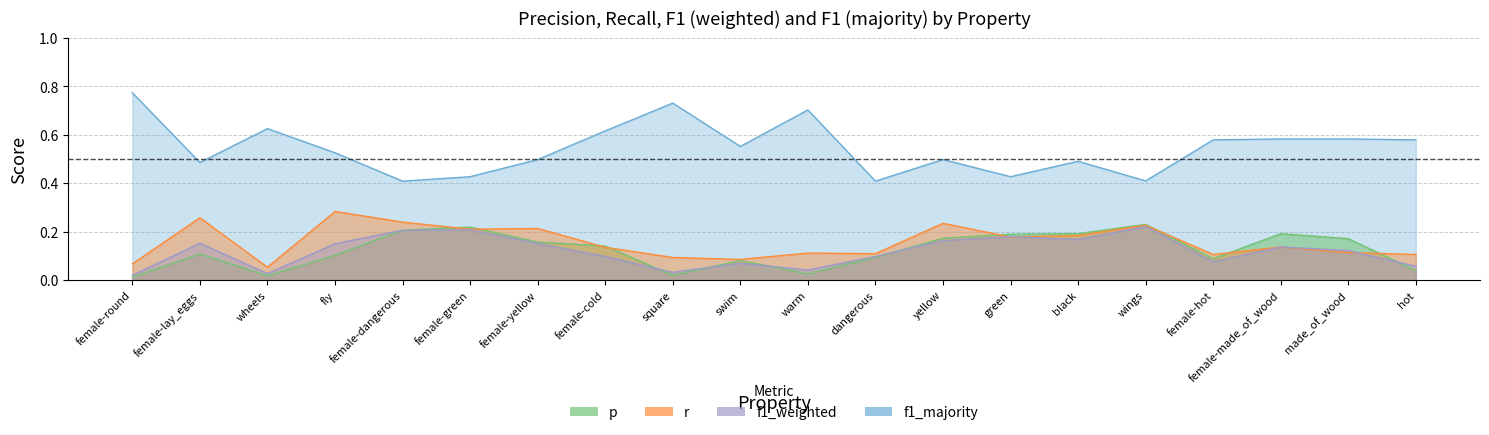

At which label is p closest to 0?

female-round